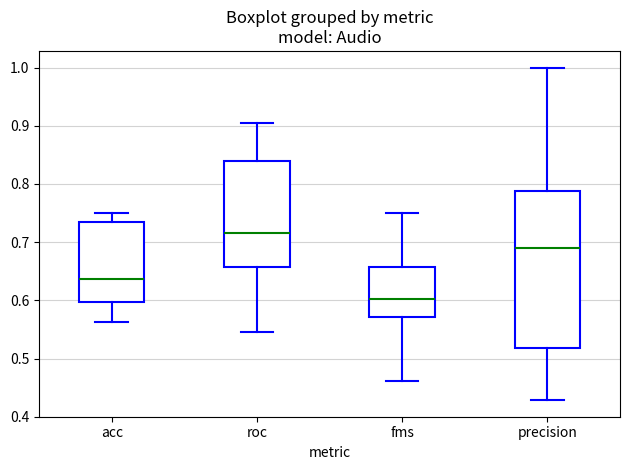

Reading left to right, read every box against the y-axis: the position of its median line, the range the box covers, and the ends of its whiskers. The values are not printed on the chart, so give them approximately, as read against the axis.

acc: median 0.64, box 0.60 to 0.73, whiskers 0.56 to 0.75
roc: median 0.72, box 0.66 to 0.84, whiskers 0.55 to 0.90
fms: median 0.60, box 0.57 to 0.66, whiskers 0.46 to 0.75
precision: median 0.69, box 0.52 to 0.79, whiskers 0.43 to 1.00